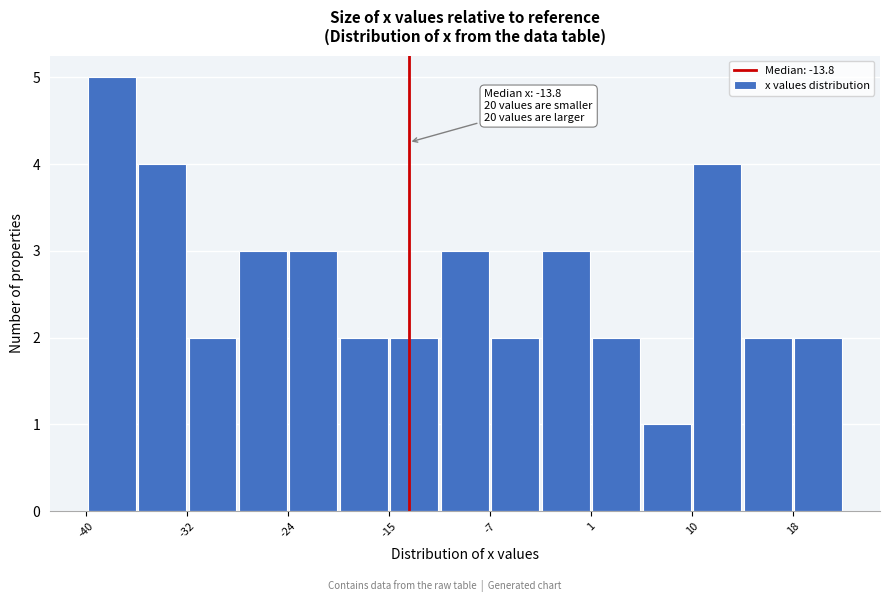

Over which range of the x-axis is the bar tallest?

-40 to -36